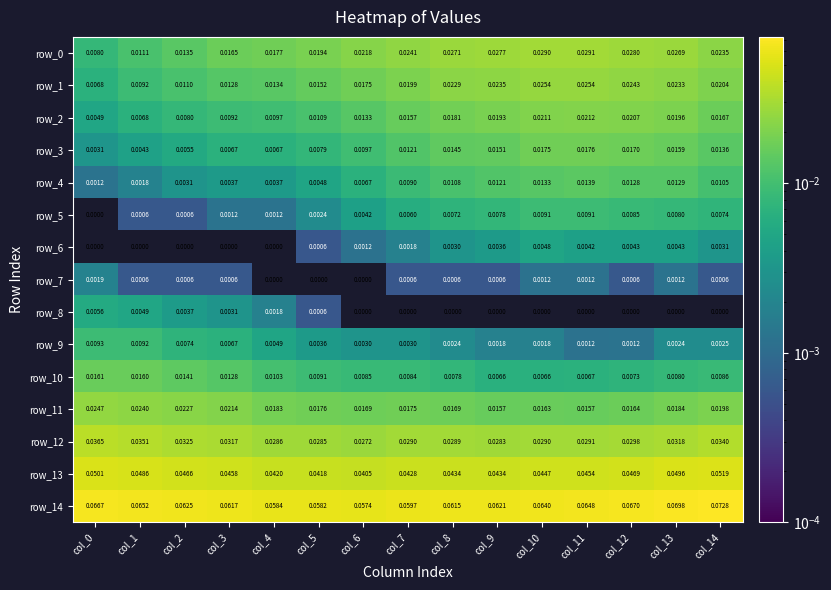

Is the value of row_14 at col_12 greater than the value of row_12 at col_4?

Yes